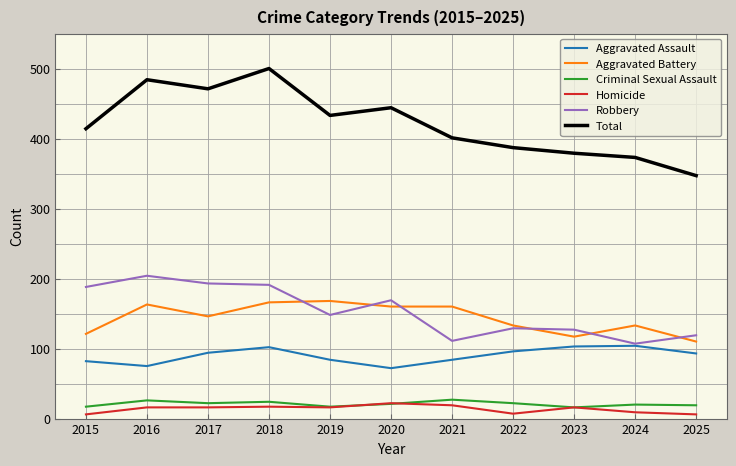

True or false: Aggravated Battery has more than 1 interior local peaks.

True